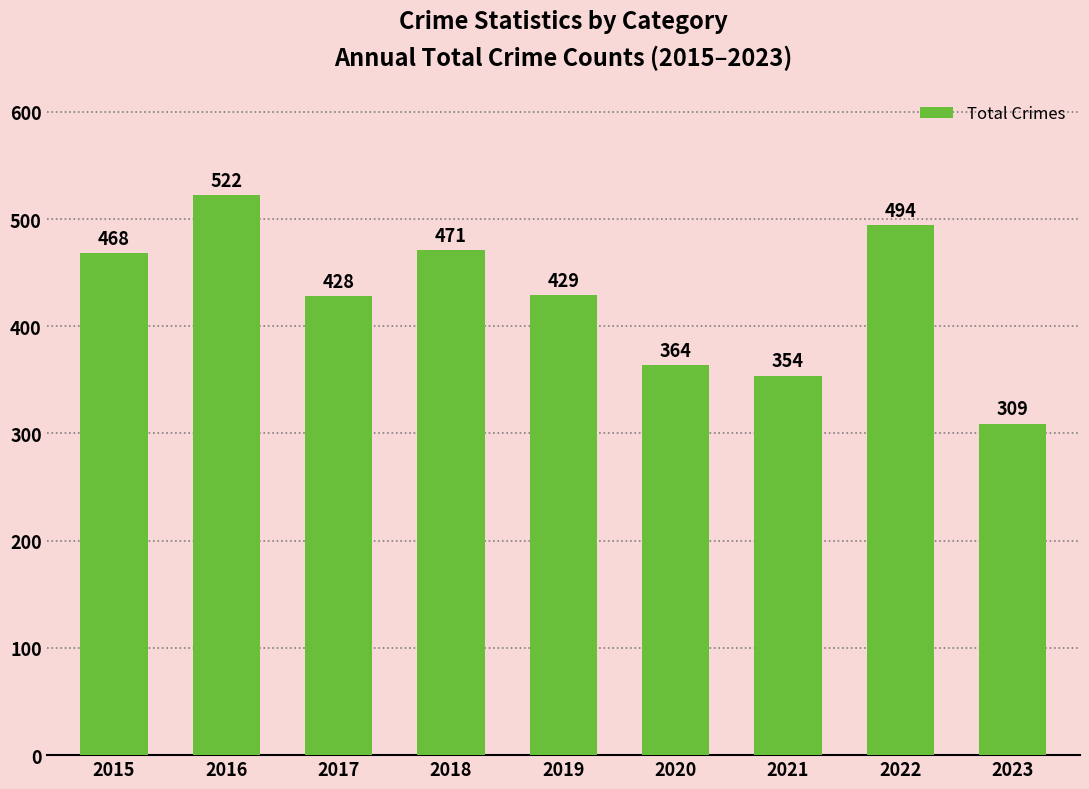

What is the value of the 8th bar from the left?

494